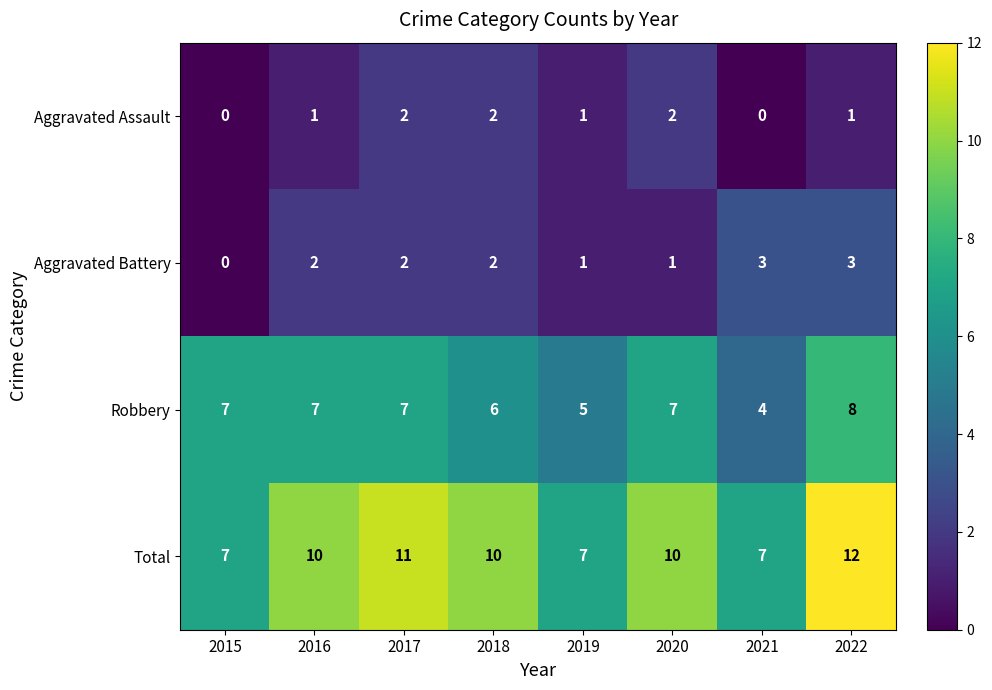

What is the total value across all series at 2016?

20